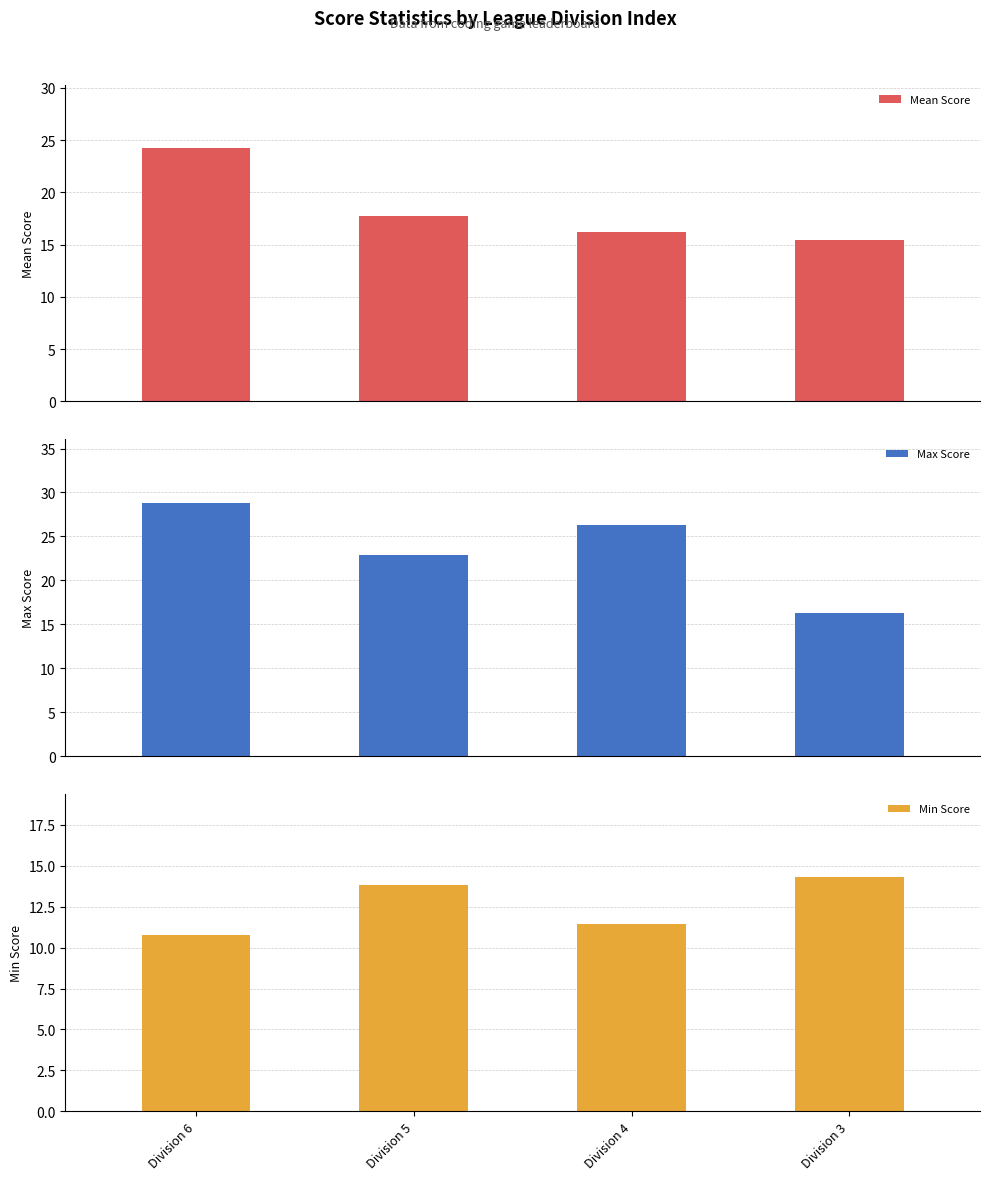

What is the sum of all Min Score values?

50.4